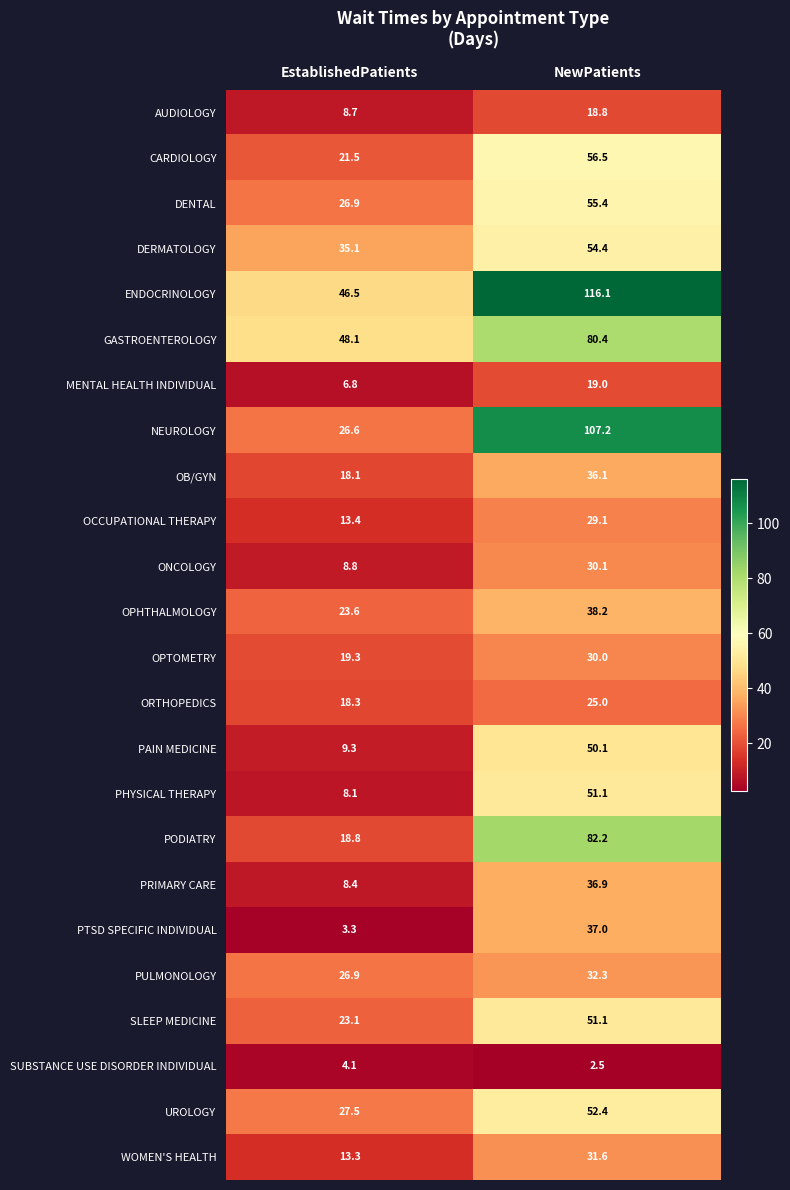

What is the difference between the highest and lowest values at EstablishedPatients?

44.8